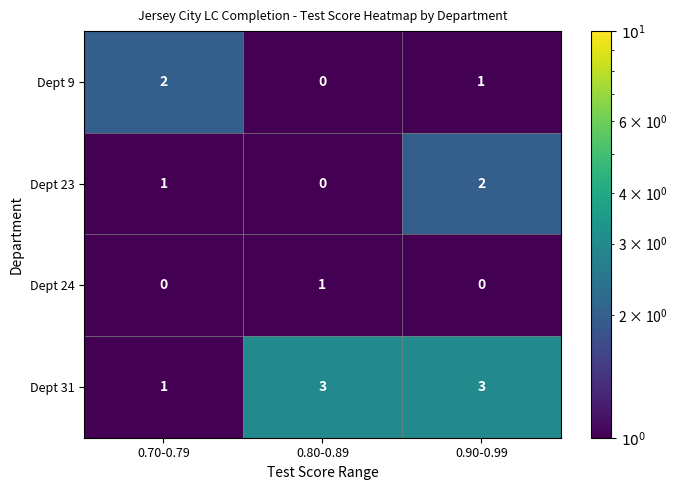

How many series are shown in this chart?

4